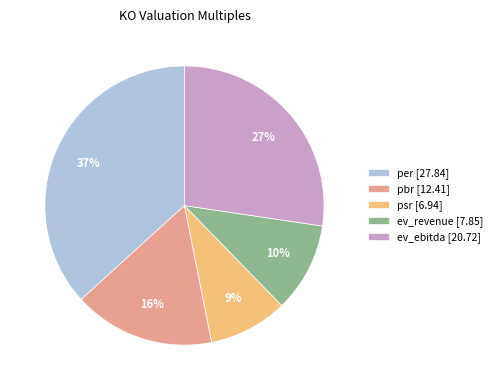

Is the sum of per [27.84] and ev_ebitda [20.72] greater than half?

Yes